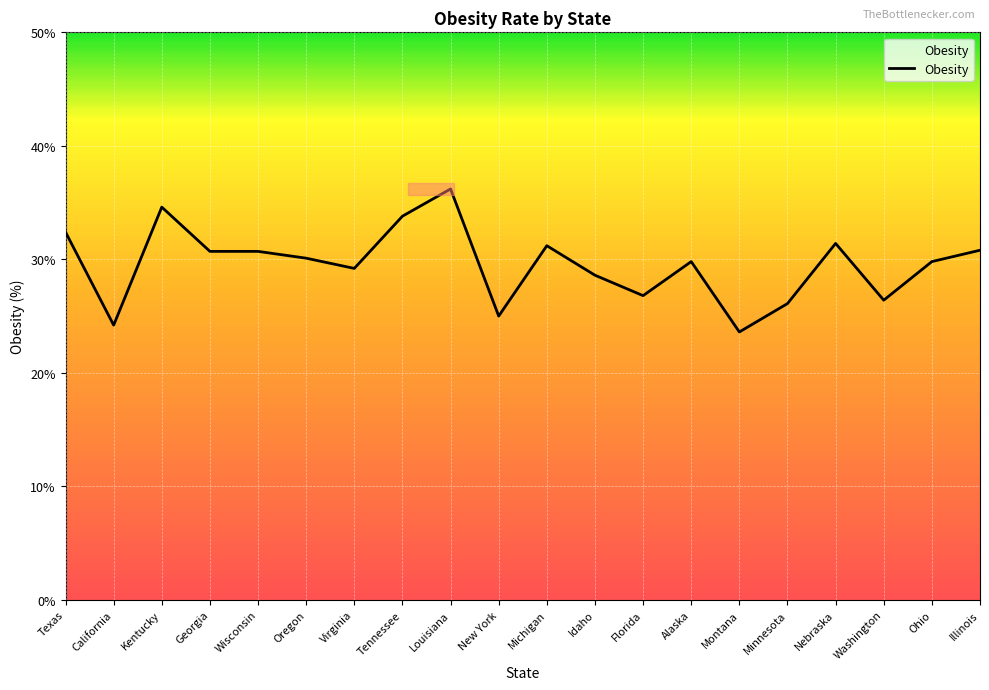

What value does the data have at Oregon?

30.1